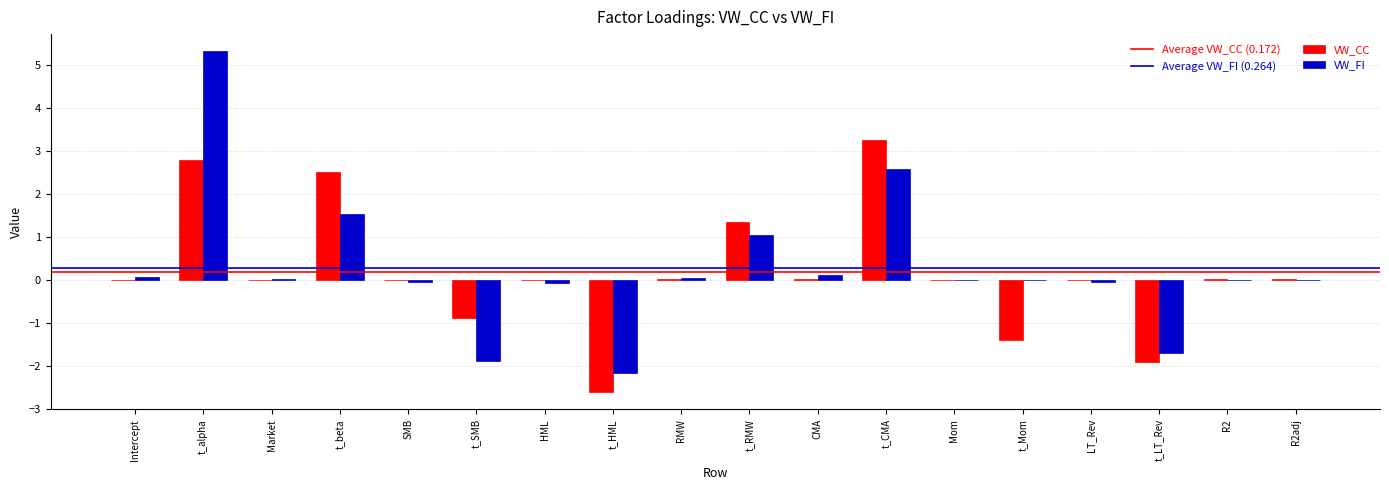

Is the value of VW_CC at CMA greater than the value of VW_FI at HML?

Yes